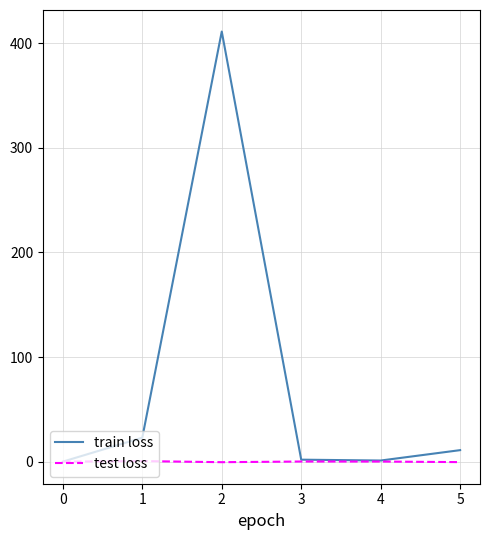

Does the chart display data point markers on the line(s)?

No